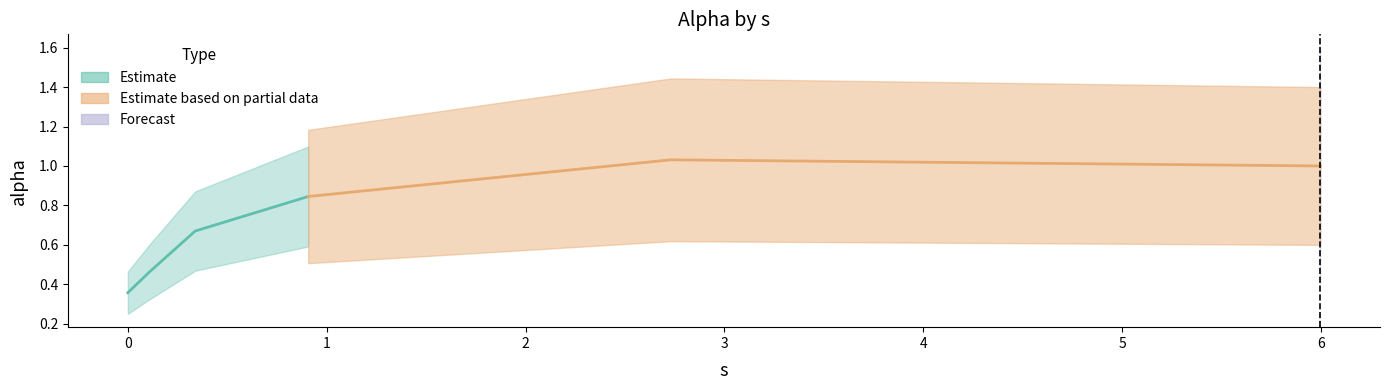

True or false: the data shows 1.4 at 2.7301893530256183.

False